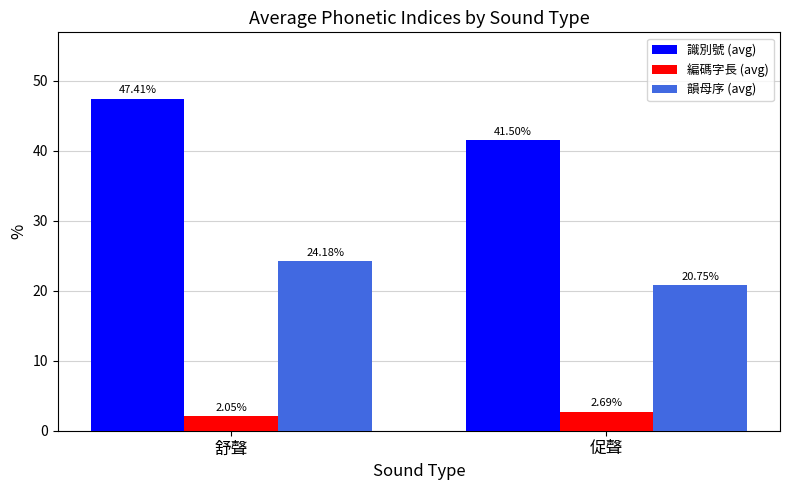

Is it true that 識別號 (avg) equals 41.5 at 促聲?

True